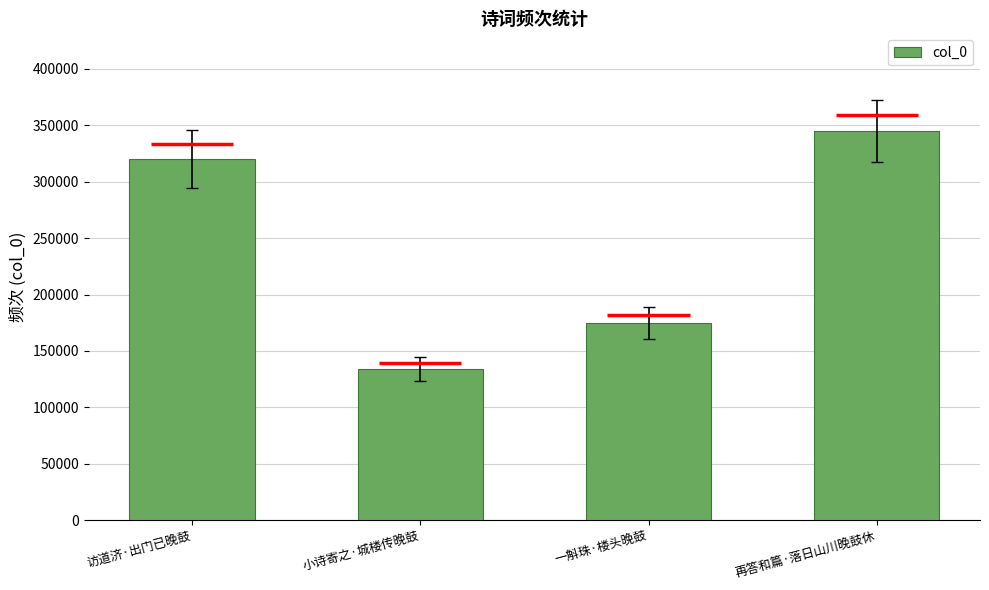

Rank the categories by value from lowest to highest.

小诗寄之·城楼传晚鼓, 一斛珠·楼头晚鼓, 访道济·出门已晚鼓, 再答和篇·落日山川晚鼓休